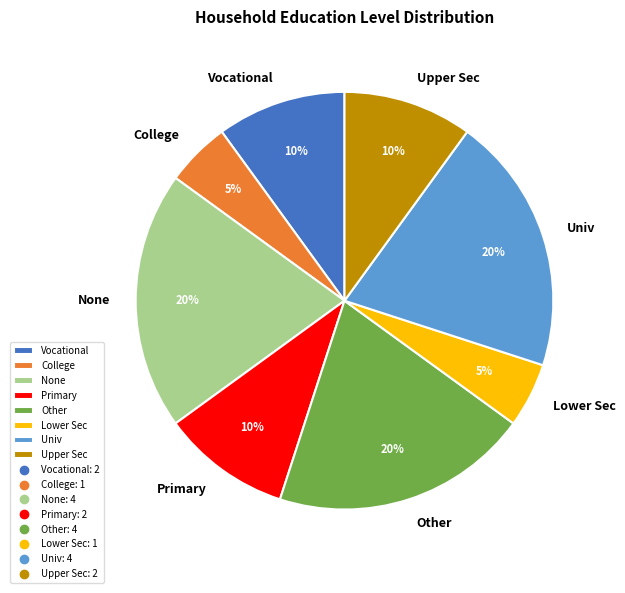

To the nearest percent, what is the combined percentage of Other and Univ?

40%